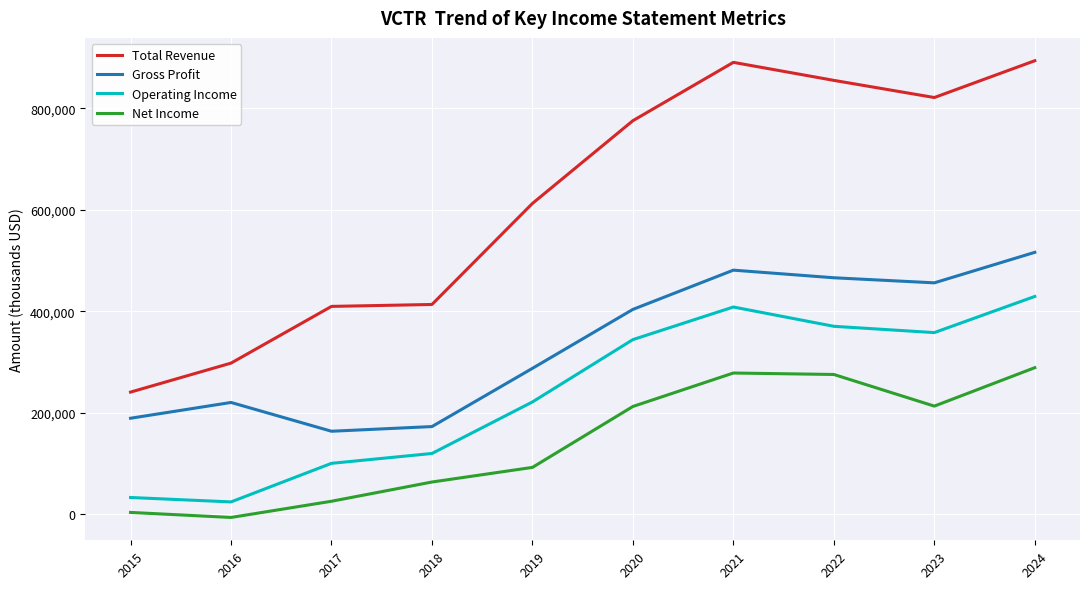

What is the average value of the Total Revenue series?

620910